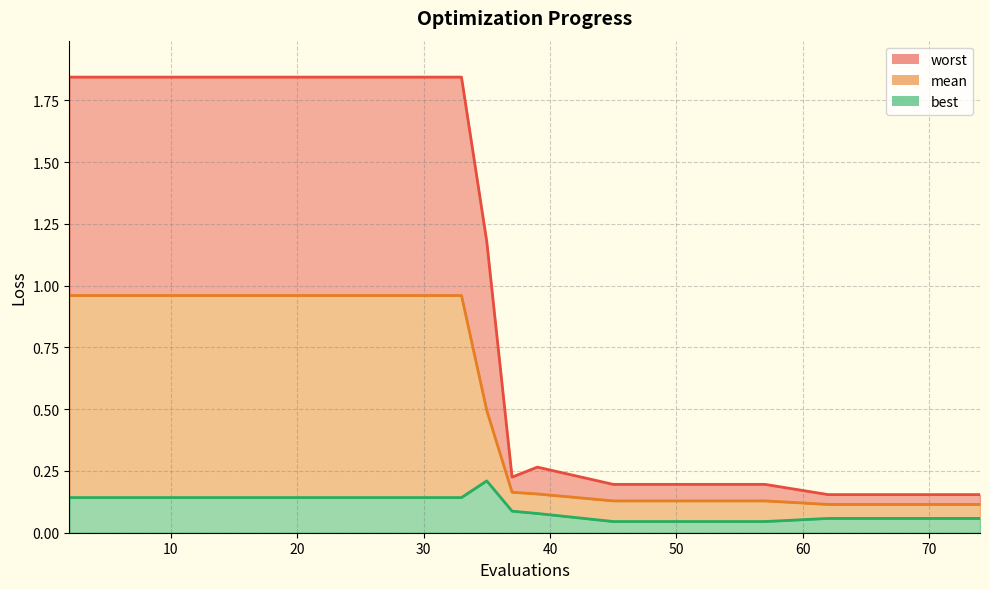

List the series in order of their overall mean, lowest first.

best, mean, worst